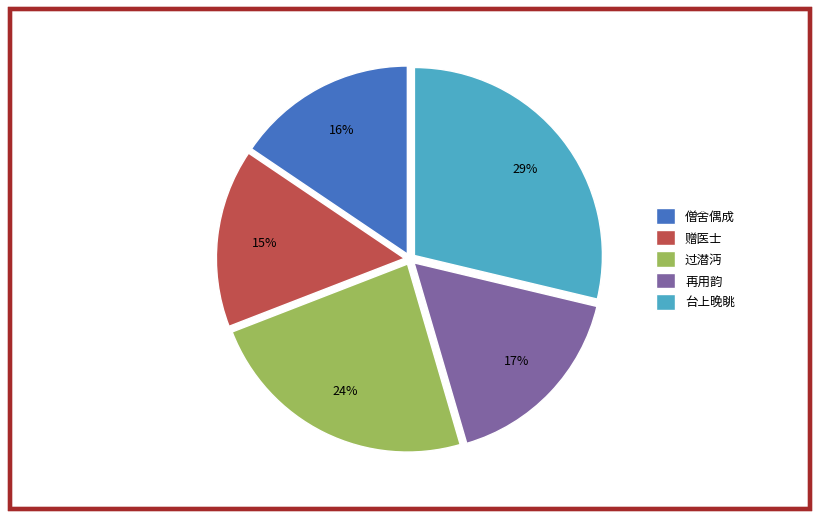

The 赠医士 slice represents 9% of the pie. True or false?

False